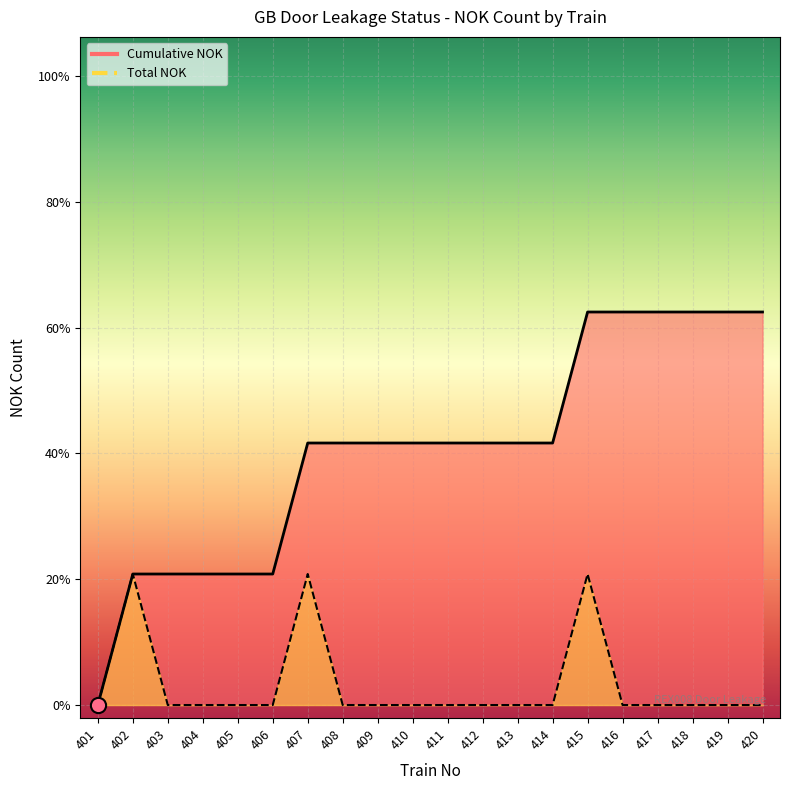

What is the total value across all series at 403?

1